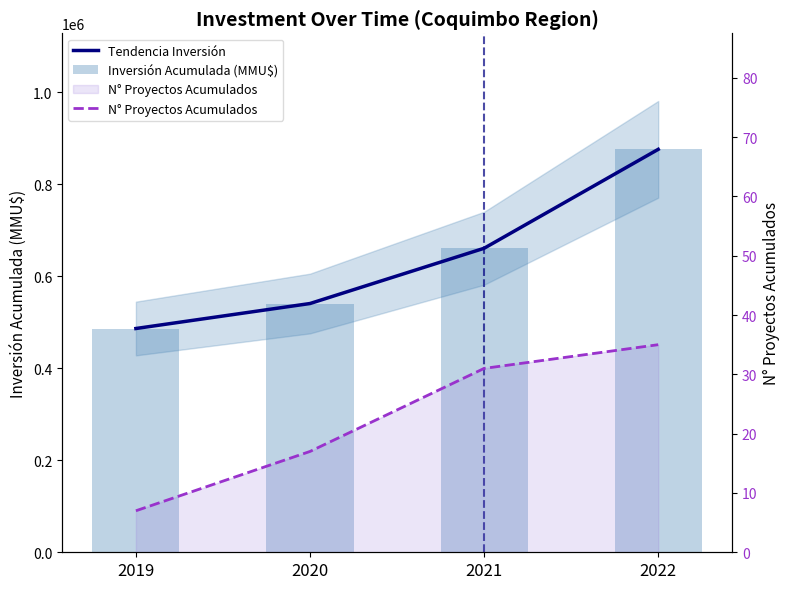

Between 2021 and 2022, which is larger?

2022